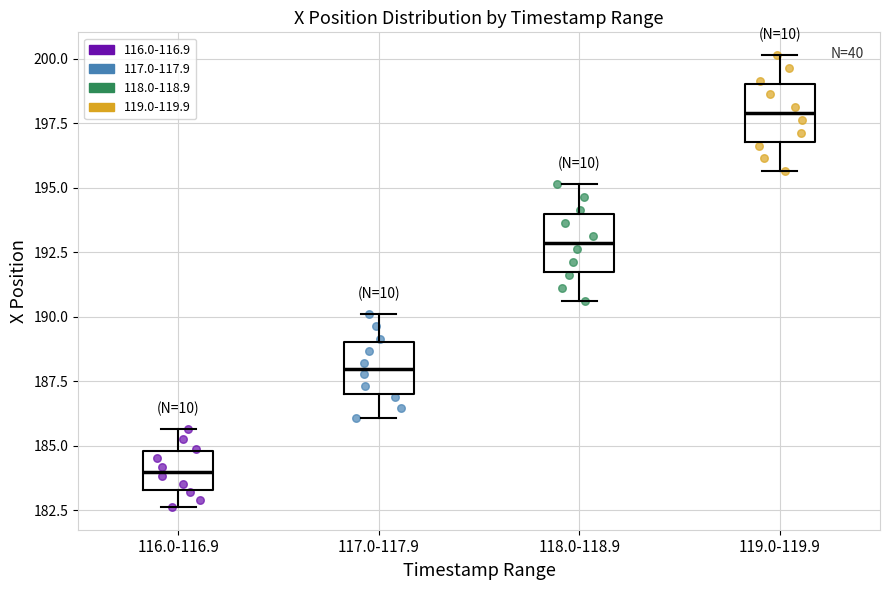

Where is the upper edge of the box for 118.0-118.9 on the y-axis? The values are not printed on the chart, so give them approximately, as read against the axis.

194.0